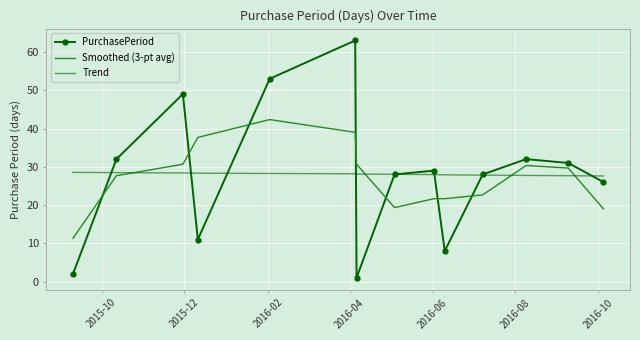

Rank the series by their maximum value, from highest to lowest.

PurchasePeriod, Smoothed (3-pt avg), Trend